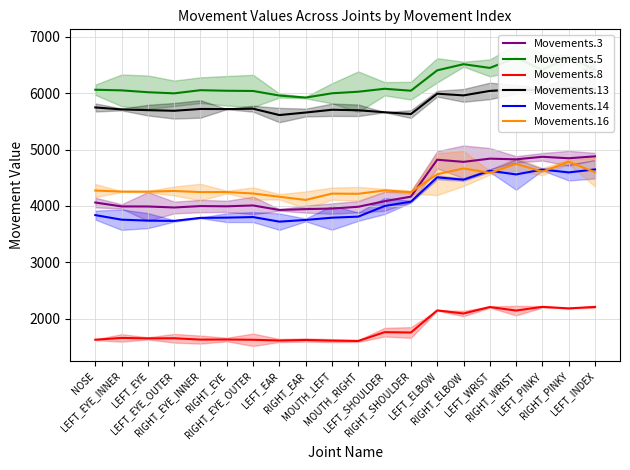

Is the value of Movements.13 at LEFT_WRIST greater than the value of Movements.14 at LEFT_PINKY?

Yes